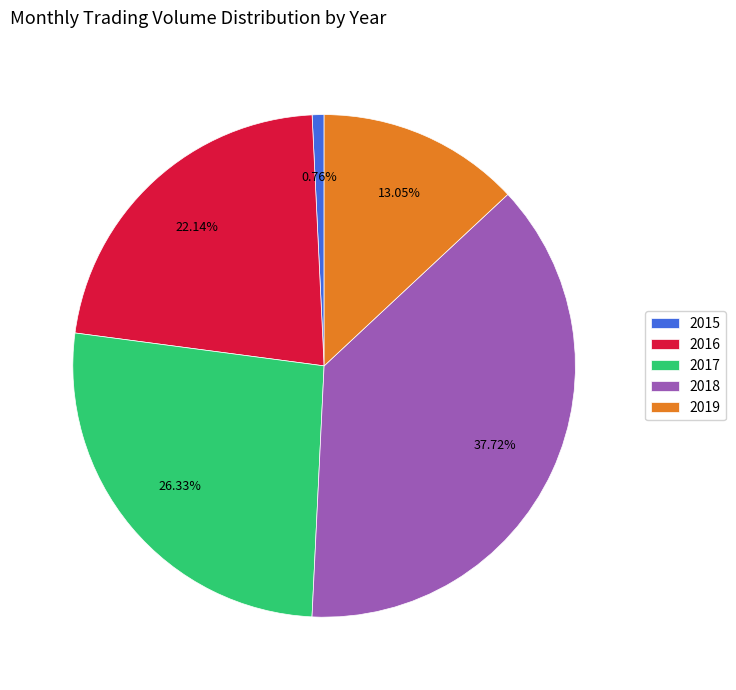

Between 2019 and 2016, which is larger?

2016